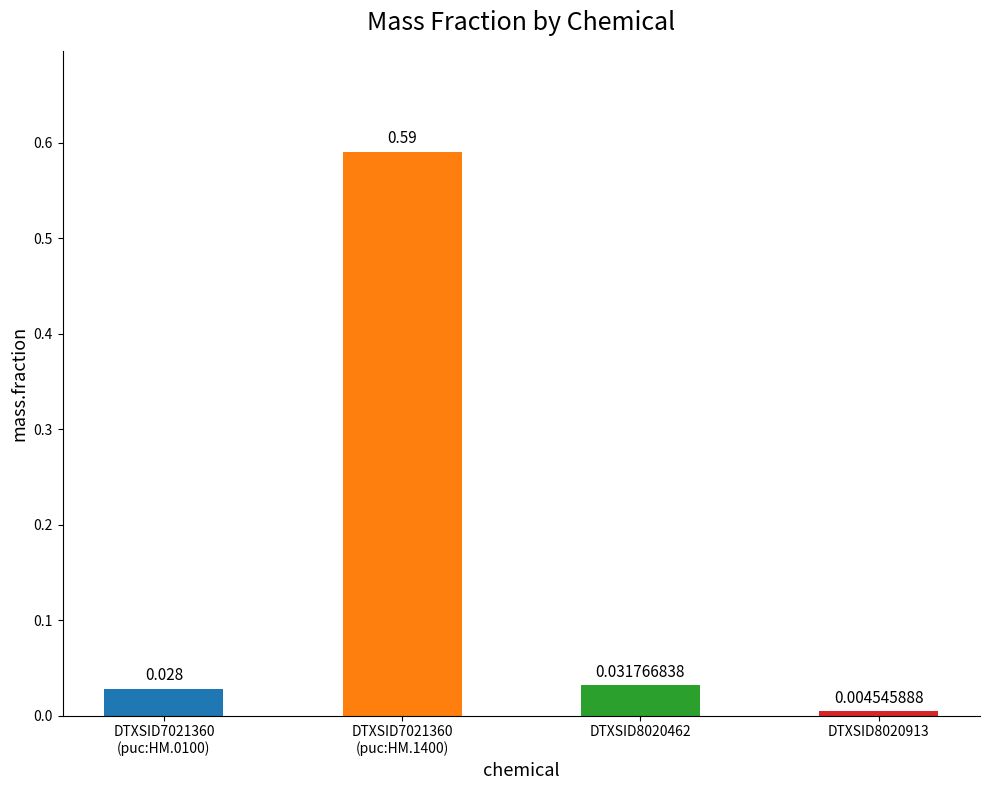

What is the difference between the values at DTXSID8020462 and DTXSID7021360
(puc:HM.1400)?

0.6